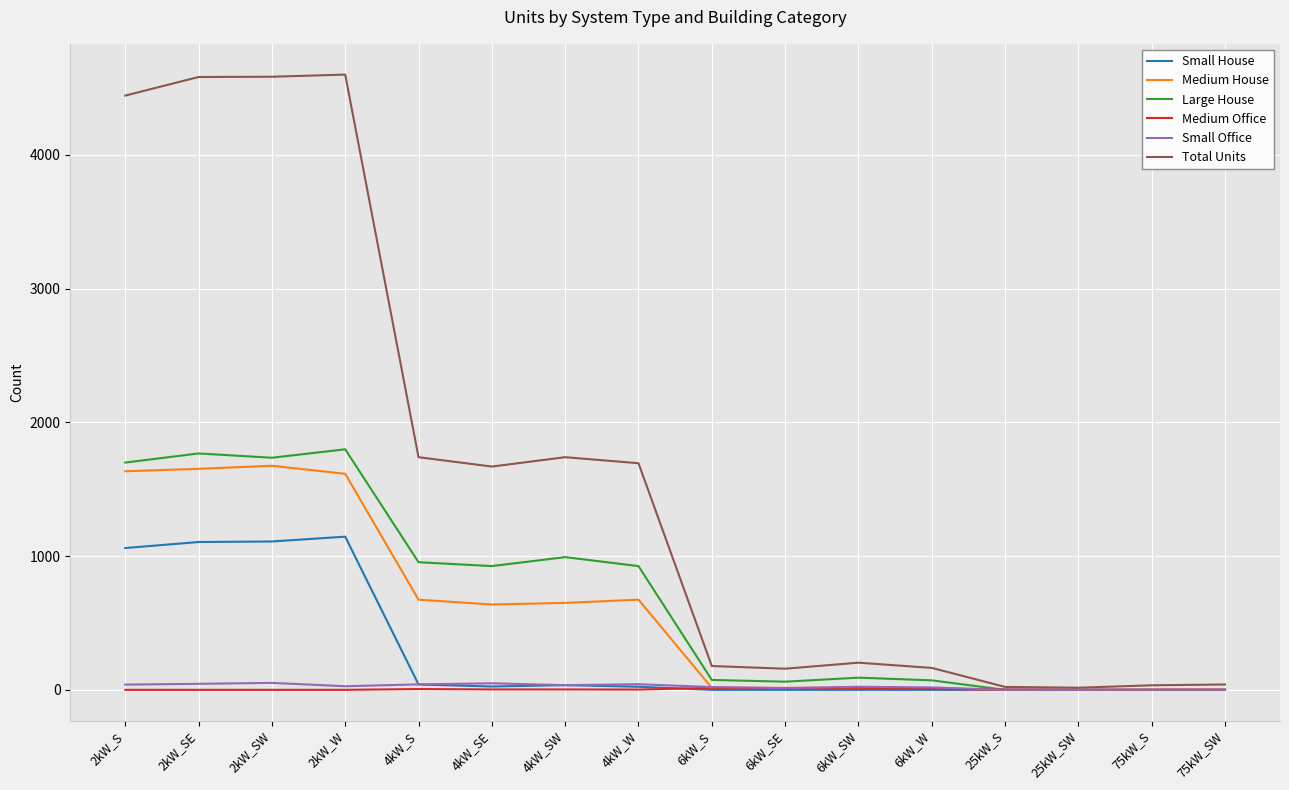

How many distinct data groups are displayed?

6